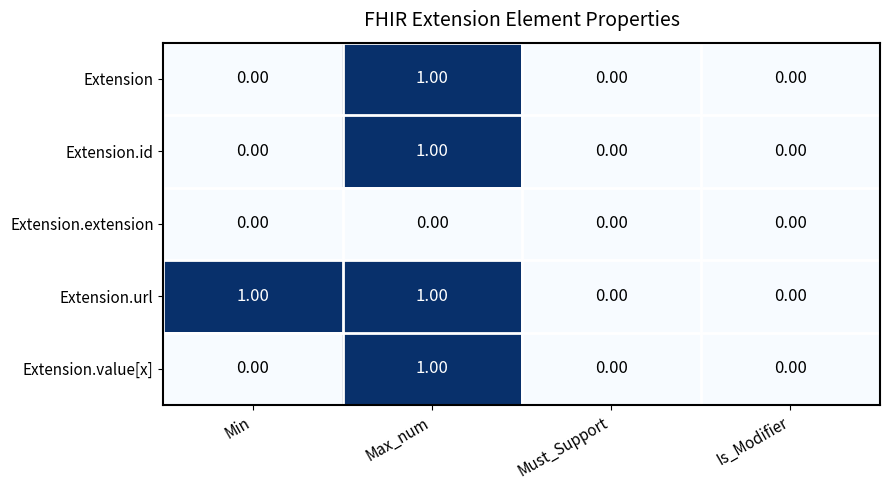

Which category has the highest value in the Extension.value[x] series?

Max_num